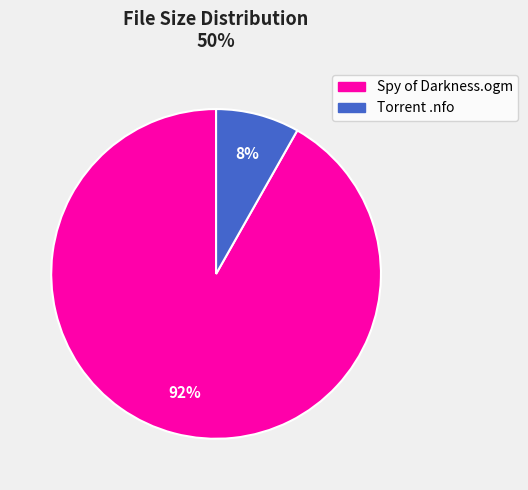

Does any single category account for the majority?

Yes